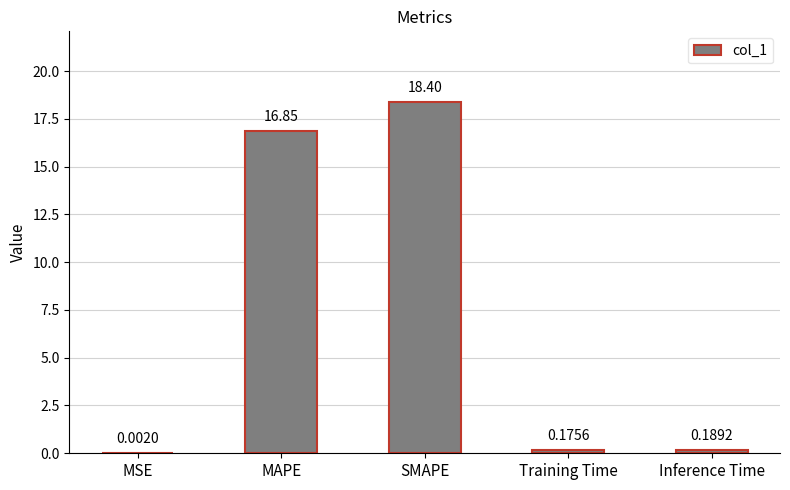

Which category has the highest value across all series?

SMAPE